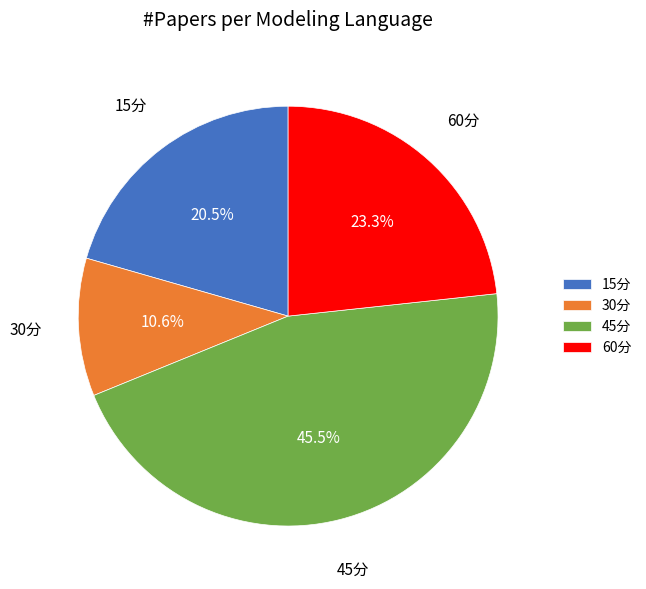

The 15分 slice represents 31% of the pie. True or false?

False